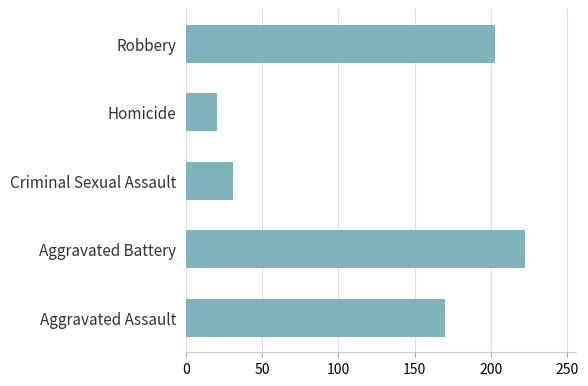

What is the ratio of the value at Homicide to the value at Criminal Sexual Assault?

0.7